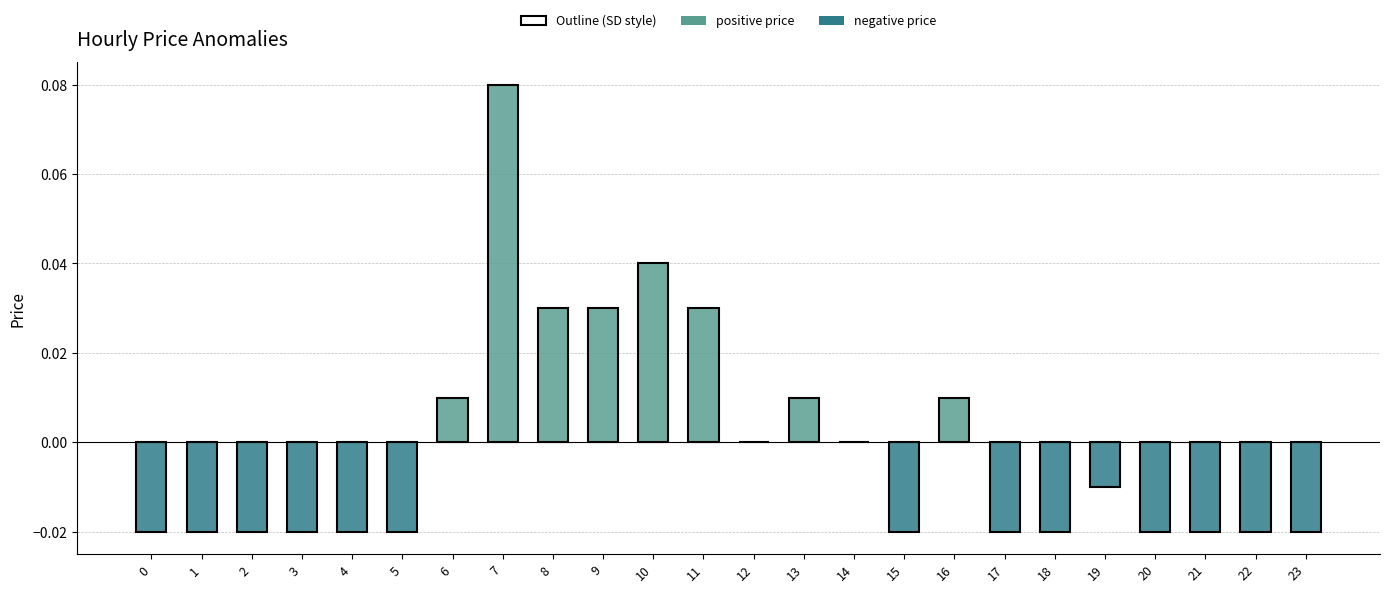

At which category does the chart reach its peak across all series?

7